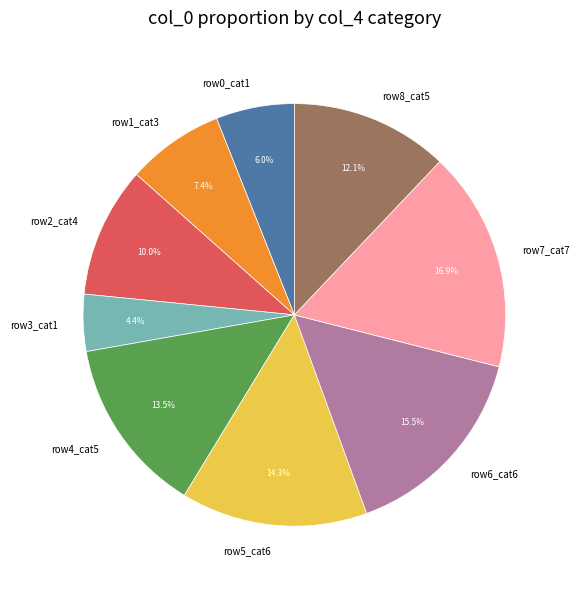

Which slice is the largest?

row7_cat7